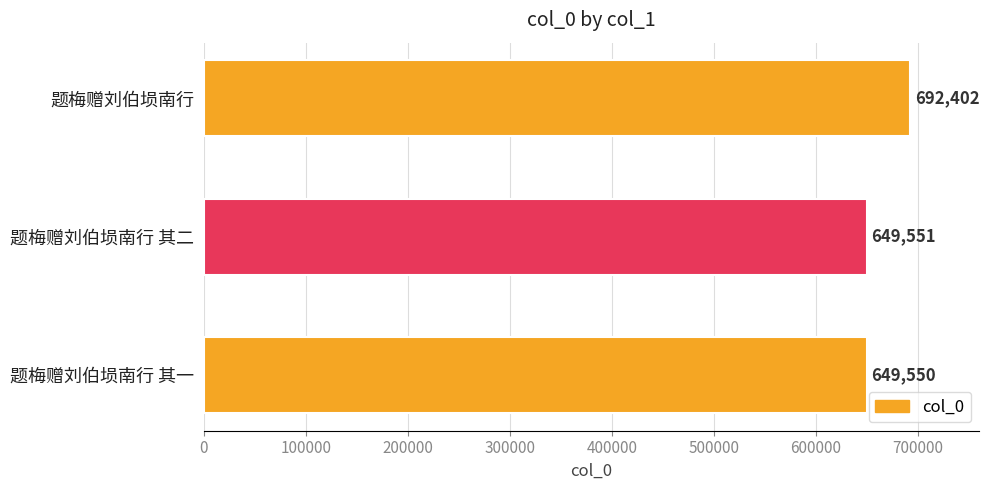

How many categories are shown in the chart?

3